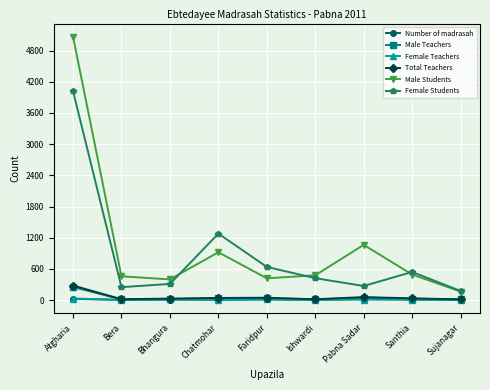

What is the difference between the maximum and second lowest values in the Male Teachers series?

238